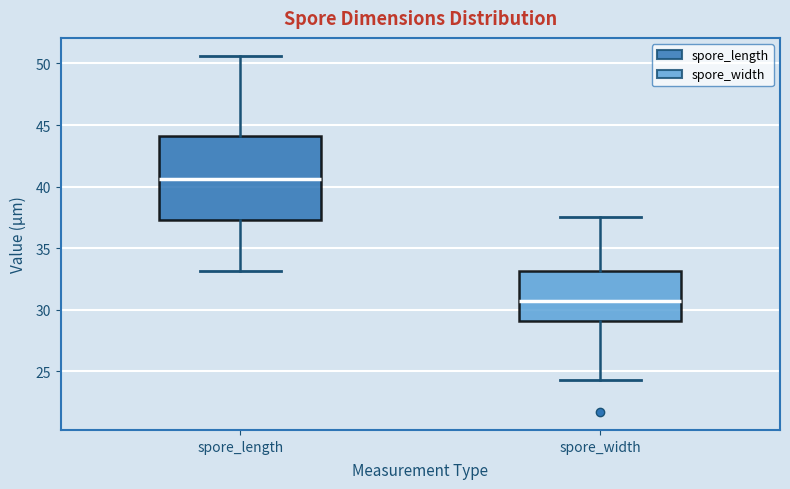

Where is the upper edge of the box for spore_width on the y-axis? The values are not printed on the chart, so give them approximately, as read against the axis.

33.0